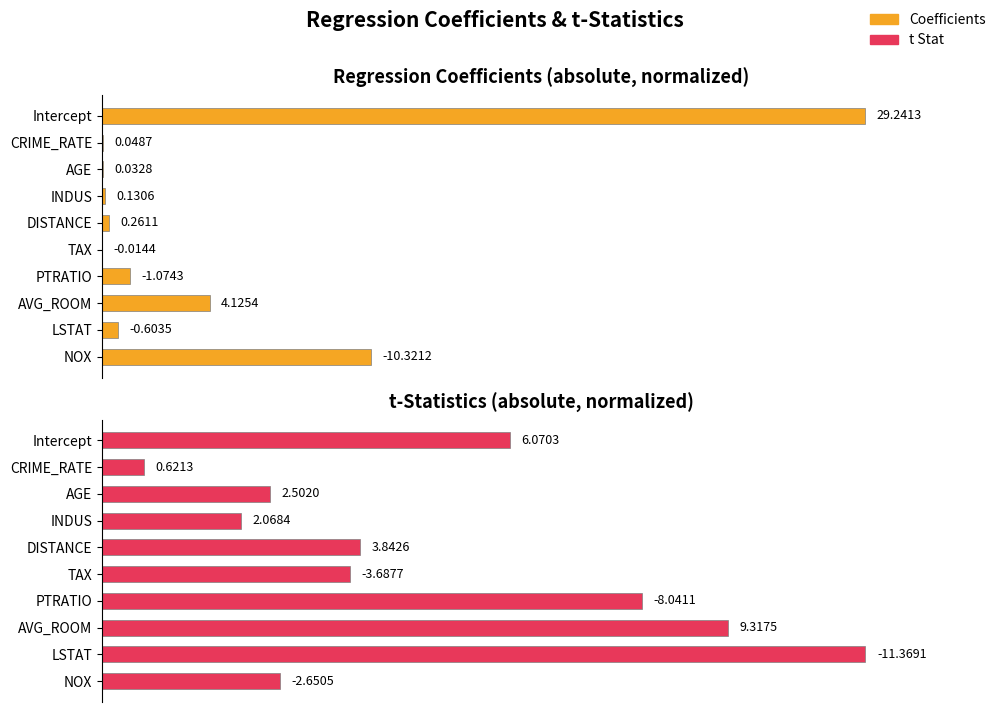

Rank the series at CRIME_RATE from highest to lowest value.

t Stat, Coefficients